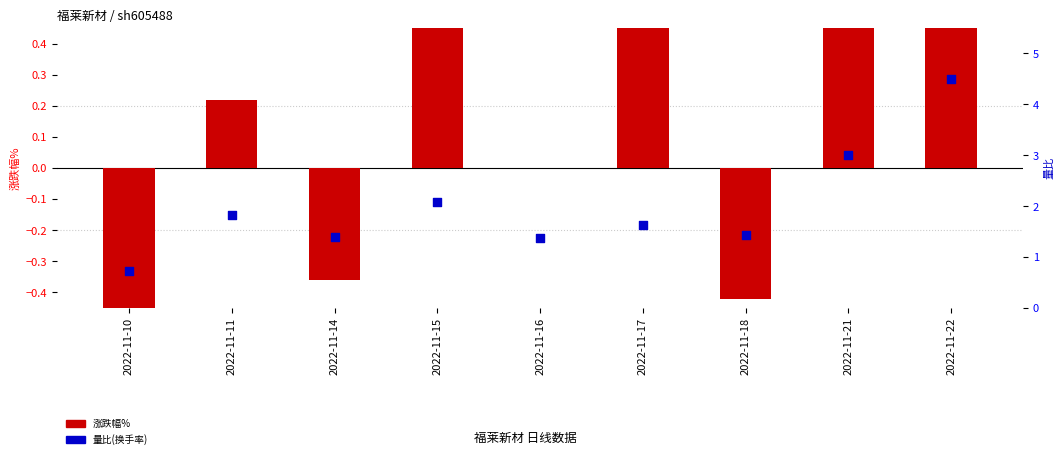

Which has a higher value, 2022-11-22 or 2022-11-15?

2022-11-22